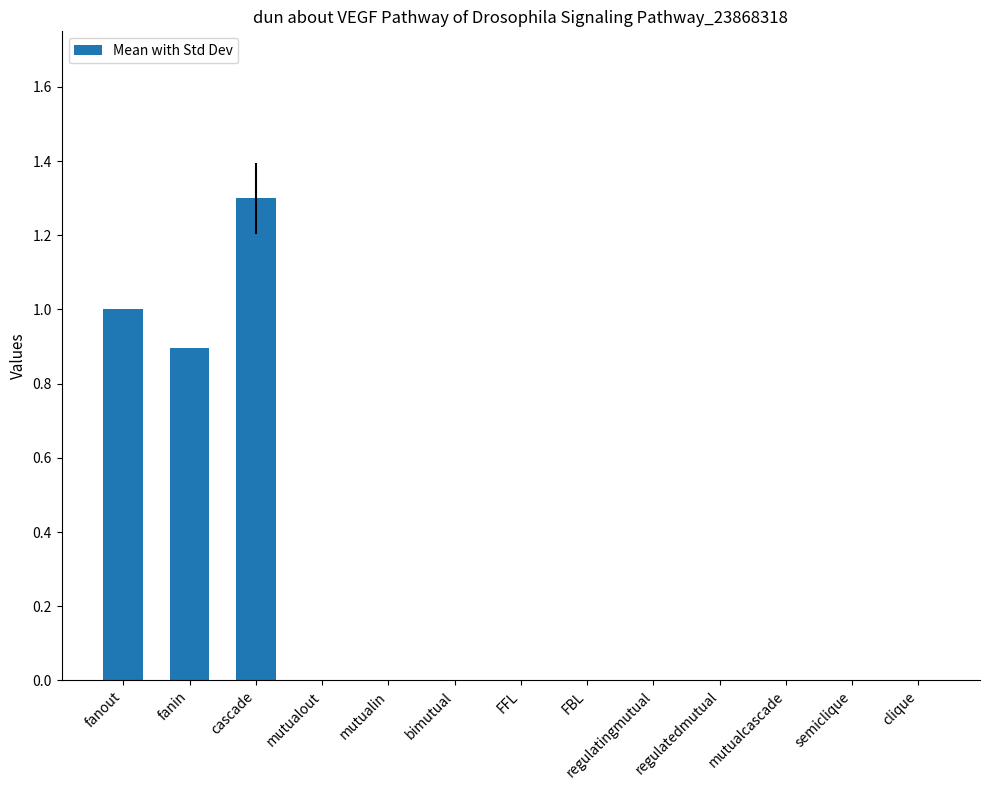

What is the sum of all values?

3.2